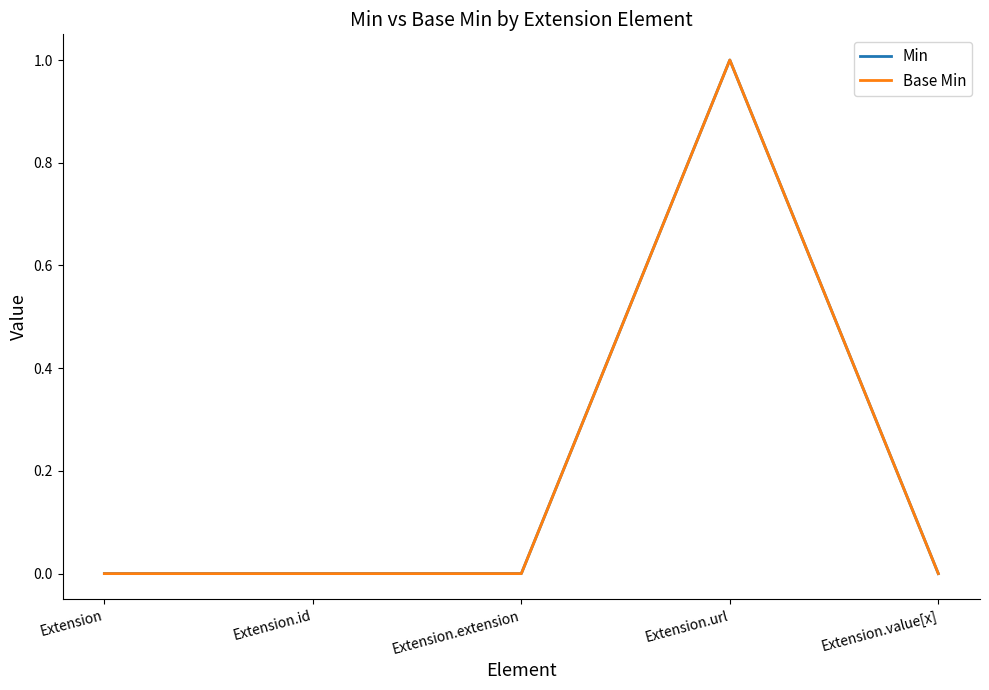

Reading left to right, what are all the values shown in this chart?

Min: Extension=0	Extension.id=0	Extension.extension=0	Extension.url=1	Extension.value[x]=0
Base Min: Extension=0	Extension.id=0	Extension.extension=0	Extension.url=1	Extension.value[x]=0